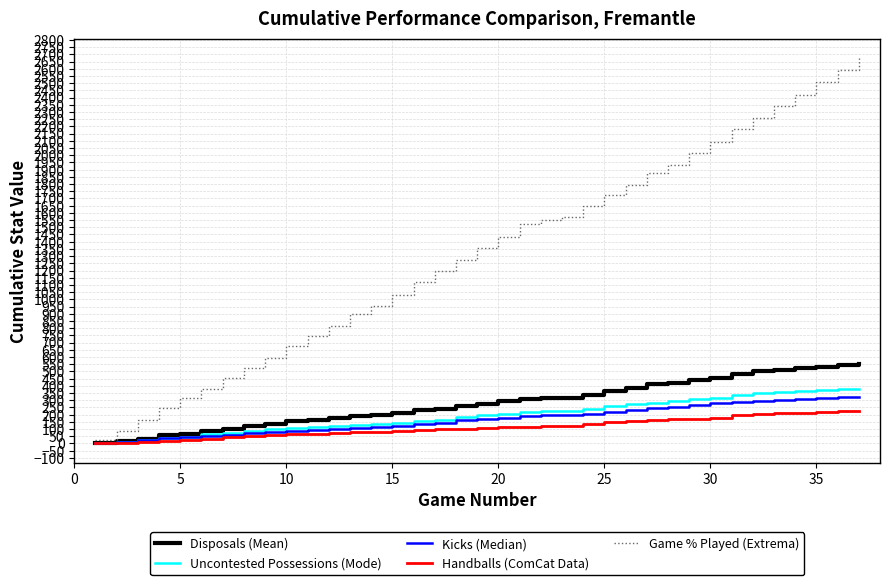

Which series has the largest total across all categories?

Game % Played (Extrema)